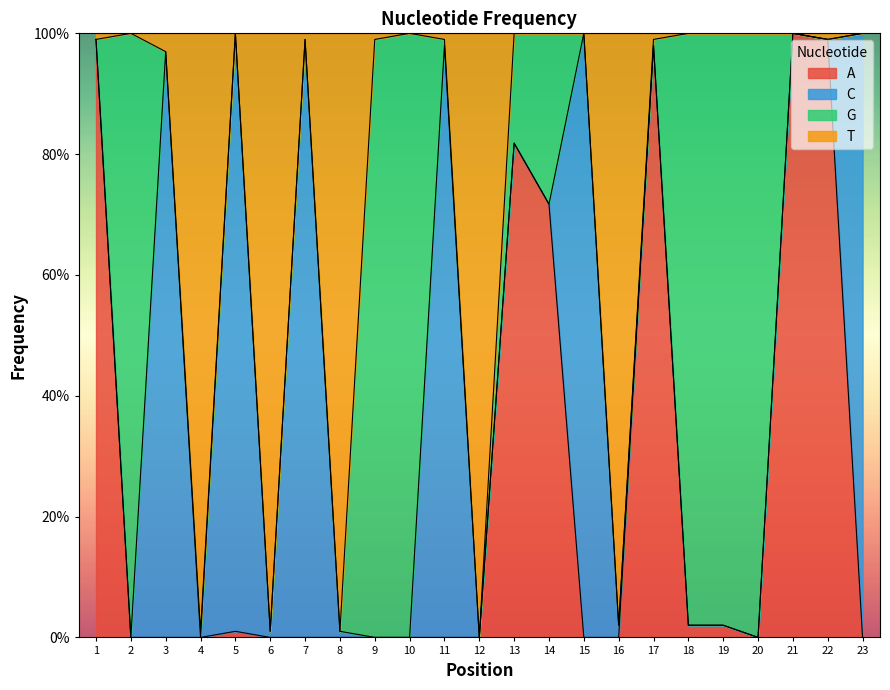

The value of A at 21 is 1.0. True or false?

True